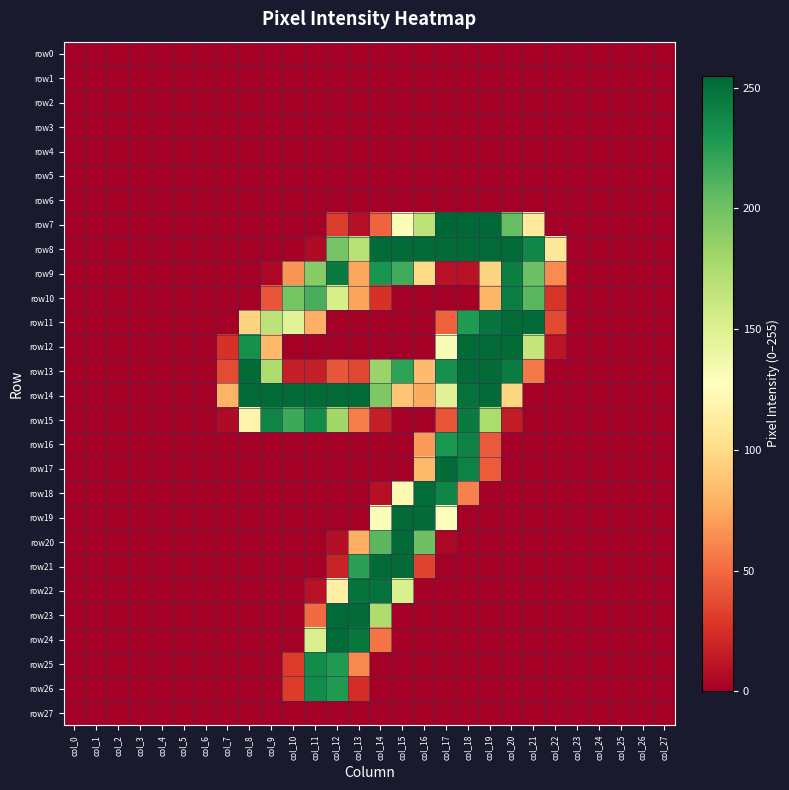

Reading right to left, transcribe all the data shown in this chart.

row0: col_27=0	col_26=0	col_25=0	col_24=0	col_23=0	col_22=0	col_21=0	col_20=0	col_19=0	col_18=0	col_17=0	col_16=0	col_15=0	col_14=0	col_13=0	col_12=0	col_11=0	col_10=0	col_9=0	col_8=0	col_7=0	col_6=0	col_5=0	col_4=0	col_3=0	col_2=0	col_1=0	col_0=0
row1: col_27=0	col_26=0	col_25=0	col_24=0	col_23=0	col_22=0	col_21=0	col_20=0	col_19=0	col_18=0	col_17=0	col_16=0	col_15=0	col_14=0	col_13=0	col_12=0	col_11=0	col_10=0	col_9=0	col_8=0	col_7=0	col_6=0	col_5=0	col_4=0	col_3=0	col_2=0	col_1=0	col_0=0
row2: col_27=0	col_26=0	col_25=0	col_24=0	col_23=0	col_22=0	col_21=0	col_20=0	col_19=0	col_18=0	col_17=0	col_16=0	col_15=0	col_14=0	col_13=0	col_12=0	col_11=0	col_10=0	col_9=0	col_8=0	col_7=0	col_6=0	col_5=0	col_4=0	col_3=0	col_2=0	col_1=0	col_0=0
row3: col_27=0	col_26=0	col_25=0	col_24=0	col_23=0	col_22=0	col_21=0	col_20=0	col_19=0	col_18=0	col_17=0	col_16=0	col_15=0	col_14=0	col_13=0	col_12=0	col_11=0	col_10=0	col_9=0	col_8=0	col_7=0	col_6=0	col_5=0	col_4=0	col_3=0	col_2=0	col_1=0	col_0=0
row4: col_27=0	col_26=0	col_25=0	col_24=0	col_23=0	col_22=0	col_21=0	col_20=0	col_19=0	col_18=0	col_17=0	col_16=0	col_15=0	col_14=0	col_13=0	col_12=0	col_11=0	col_10=0	col_9=0	col_8=0	col_7=0	col_6=0	col_5=0	col_4=0	col_3=0	col_2=0	col_1=0	col_0=0
row5: col_27=0	col_26=0	col_25=0	col_24=0	col_23=0	col_22=0	col_21=0	col_20=0	col_19=0	col_18=0	col_17=0	col_16=0	col_15=0	col_14=0	col_13=0	col_12=0	col_11=0	col_10=0	col_9=0	col_8=0	col_7=0	col_6=0	col_5=0	col_4=0	col_3=0	col_2=0	col_1=0	col_0=0
row6: col_27=0	col_26=0	col_25=0	col_24=0	col_23=0	col_22=0	col_21=0	col_20=0	col_19=0	col_18=0	col_17=0	col_16=0	col_15=0	col_14=0	col_13=0	col_12=0	col_11=0	col_10=0	col_9=0	col_8=0	col_7=0	col_6=0	col_5=0	col_4=0	col_3=0	col_2=0	col_1=0	col_0=0
row7: col_27=0	col_26=0	col_25=0	col_24=0	col_23=0	col_22=0	col_21=111	col_20=203	col_19=254	col_18=254	col_17=255	col_16=167	col_15=130	col_14=47	col_13=9	col_12=31	col_11=0	col_10=0	col_9=0	col_8=0	col_7=0	col_6=0	col_5=0	col_4=0	col_3=0	col_2=0	col_1=0	col_0=0
row8: col_27=0	col_26=0	col_25=0	col_24=0	col_23=0	col_22=109	col_21=238	col_20=253	col_19=253	col_18=253	col_17=253	col_16=253	col_15=253	col_14=253	col_13=169	col_12=198	col_11=6	col_10=0	col_9=0	col_8=0	col_7=0	col_6=0	col_5=0	col_4=0	col_3=0	col_2=0	col_1=0	col_0=0
row9: col_27=0	col_26=0	col_25=0	col_24=0	col_23=0	col_22=63	col_21=201	col_20=243	col_19=96	col_18=10	col_17=10	col_16=99	col_15=217	col_14=231	col_13=74	col_12=245	col_11=190	col_10=67	col_9=4	col_8=0	col_7=0	col_6=0	col_5=0	col_4=0	col_3=0	col_2=0	col_1=0	col_0=0
row10: col_27=0	col_26=0	col_25=0	col_24=0	col_23=0	col_22=27	col_21=208	col_20=243	col_19=81	col_18=0	col_17=0	col_16=0	col_15=0	col_14=26	col_13=73	col_12=154	col_11=214	col_10=197	col_9=41	col_8=0	col_7=0	col_6=0	col_5=0	col_4=0	col_3=0	col_2=0	col_1=0	col_0=0
row11: col_27=0	col_26=0	col_25=0	col_24=0	col_23=0	col_22=36	col_21=253	col_20=253	col_19=248	col_18=228	col_17=46	col_16=0	col_15=0	col_14=0	col_13=0	col_12=0	col_11=78	col_10=147	col_9=167	col_8=96	col_7=0	col_6=0	col_5=0	col_4=0	col_3=0	col_2=0	col_1=0	col_0=0
row12: col_27=0	col_26=0	col_25=0	col_24=0	col_23=0	col_22=11	col_21=164	col_20=253	col_19=253	col_18=253	col_17=131	col_16=0	col_15=0	col_14=0	col_13=0	col_12=0	col_11=0	col_10=0	col_9=82	col_8=233	col_7=26	col_6=0	col_5=0	col_4=0	col_3=0	col_2=0	col_1=0	col_0=0
row13: col_27=0	col_26=0	col_25=0	col_24=0	col_23=0	col_22=0	col_21=56	col_20=244	col_19=253	col_18=253	col_17=234	col_16=84	col_15=223	col_14=183	col_13=35	col_12=42	col_11=16	col_10=16	col_9=174	col_8=253	col_7=37	col_6=0	col_5=0	col_4=0	col_3=0	col_2=0	col_1=0	col_0=0
row14: col_27=0	col_26=0	col_25=0	col_24=0	col_23=0	col_22=0	col_21=0	col_20=97	col_19=253	col_18=250	col_17=148	col_16=76	col_15=88	col_14=194	col_13=253	col_12=253	col_11=253	col_10=253	col_9=253	col_8=253	col_7=80	col_6=0	col_5=0	col_4=0	col_3=0	col_2=0	col_1=0	col_0=0
row15: col_27=0	col_26=0	col_25=0	col_24=0	col_23=0	col_22=0	col_21=0	col_20=15	col_19=175	col_18=245	col_17=41	col_16=0	col_15=0	col_14=16	col_13=58	col_12=180	col_11=236	col_10=218	col_9=240	col_8=118	col_7=6	col_6=0	col_5=0	col_4=0	col_3=0	col_2=0	col_1=0	col_0=0
row16: col_27=0	col_26=0	col_25=0	col_24=0	col_23=0	col_22=0	col_21=0	col_20=0	col_19=43	col_18=241	col_17=230	col_16=69	col_15=0	col_14=0	col_13=0	col_12=0	col_11=0	col_10=0	col_9=0	col_8=0	col_7=0	col_6=0	col_5=0	col_4=0	col_3=0	col_2=0	col_1=0	col_0=0
row17: col_27=0	col_26=0	col_25=0	col_24=0	col_23=0	col_22=0	col_21=0	col_20=0	col_19=44	col_18=241	col_17=253	col_16=83	col_15=0	col_14=0	col_13=0	col_12=0	col_11=0	col_10=0	col_9=0	col_8=0	col_7=0	col_6=0	col_5=0	col_4=0	col_3=0	col_2=0	col_1=0	col_0=0
row18: col_27=0	col_26=0	col_25=0	col_24=0	col_23=0	col_22=0	col_21=0	col_20=0	col_19=0	col_18=59	col_17=239	col_16=252	col_15=123	col_14=9	col_13=0	col_12=0	col_11=0	col_10=0	col_9=0	col_8=0	col_7=0	col_6=0	col_5=0	col_4=0	col_3=0	col_2=0	col_1=0	col_0=0
row19: col_27=0	col_26=0	col_25=0	col_24=0	col_23=0	col_22=0	col_21=0	col_20=0	col_19=0	col_18=0	col_17=129	col_16=253	col_15=253	col_14=130	col_13=0	col_12=0	col_11=0	col_10=0	col_9=0	col_8=0	col_7=0	col_6=0	col_5=0	col_4=0	col_3=0	col_2=0	col_1=0	col_0=0
row20: col_27=0	col_26=0	col_25=0	col_24=0	col_23=0	col_22=0	col_21=0	col_20=0	col_19=0	col_18=0	col_17=4	col_16=201	col_15=253	col_14=208	col_13=77	col_12=8	col_11=0	col_10=0	col_9=0	col_8=0	col_7=0	col_6=0	col_5=0	col_4=0	col_3=0	col_2=0	col_1=0	col_0=0
row21: col_27=0	col_26=0	col_25=0	col_24=0	col_23=0	col_22=0	col_21=0	col_20=0	col_19=0	col_18=0	col_17=0	col_16=34	col_15=253	col_14=253	col_13=224	col_12=18	col_11=0	col_10=0	col_9=0	col_8=0	col_7=0	col_6=0	col_5=0	col_4=0	col_3=0	col_2=0	col_1=0	col_0=0
row22: col_27=0	col_26=0	col_25=0	col_24=0	col_23=0	col_22=0	col_21=0	col_20=0	col_19=0	col_18=0	col_17=0	col_16=1	col_15=152	col_14=249	col_13=249	col_12=115	col_11=10	col_10=0	col_9=0	col_8=0	col_7=0	col_6=0	col_5=0	col_4=0	col_3=0	col_2=0	col_1=0	col_0=0
row23: col_27=0	col_26=0	col_25=0	col_24=0	col_23=0	col_22=0	col_21=0	col_20=0	col_19=0	col_18=0	col_17=0	col_16=0	col_15=0	col_14=174	col_13=253	col_12=253	col_11=50	col_10=0	col_9=0	col_8=0	col_7=0	col_6=0	col_5=0	col_4=0	col_3=0	col_2=0	col_1=0	col_0=0
row24: col_27=0	col_26=0	col_25=0	col_24=0	col_23=0	col_22=0	col_21=0	col_20=0	col_19=0	col_18=0	col_17=0	col_16=0	col_15=0	col_14=54	col_13=247	col_12=253	col_11=152	col_10=0	col_9=0	col_8=0	col_7=0	col_6=0	col_5=0	col_4=0	col_3=0	col_2=0	col_1=0	col_0=0
row25: col_27=0	col_26=0	col_25=0	col_24=0	col_23=0	col_22=0	col_21=0	col_20=0	col_19=0	col_18=0	col_17=0	col_16=0	col_15=0	col_14=0	col_13=62	col_12=228	col_11=236	col_10=30	col_9=0	col_8=0	col_7=0	col_6=0	col_5=0	col_4=0	col_3=0	col_2=0	col_1=0	col_0=0
row26: col_27=0	col_26=0	col_25=0	col_24=0	col_23=0	col_22=0	col_21=0	col_20=0	col_19=0	col_18=0	col_17=0	col_16=0	col_15=0	col_14=0	col_13=24	col_12=228	col_11=236	col_10=30	col_9=0	col_8=0	col_7=0	col_6=0	col_5=0	col_4=0	col_3=0	col_2=0	col_1=0	col_0=0
row27: col_27=0	col_26=0	col_25=0	col_24=0	col_23=0	col_22=0	col_21=0	col_20=0	col_19=0	col_18=0	col_17=0	col_16=0	col_15=0	col_14=0	col_13=0	col_12=0	col_11=0	col_10=0	col_9=0	col_8=0	col_7=0	col_6=0	col_5=0	col_4=0	col_3=0	col_2=0	col_1=0	col_0=0